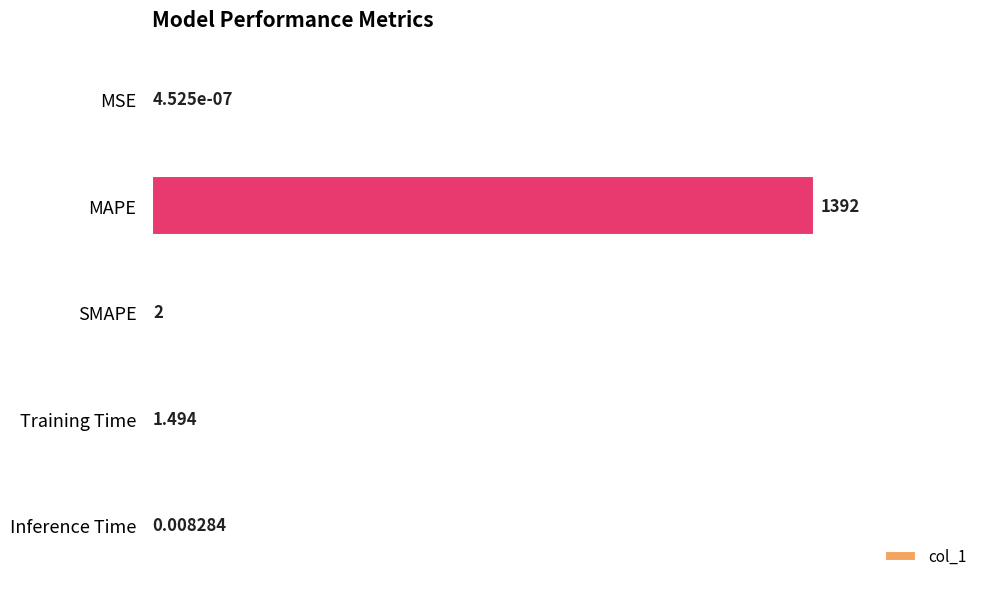

Which label corresponds to the largest value in the chart?

MAPE